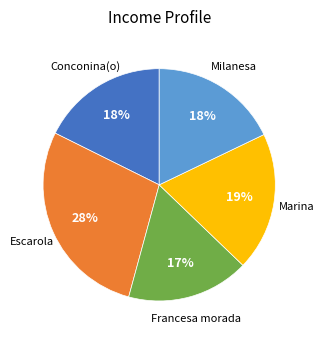

Is there any slice that represents more than half of the pie?

No